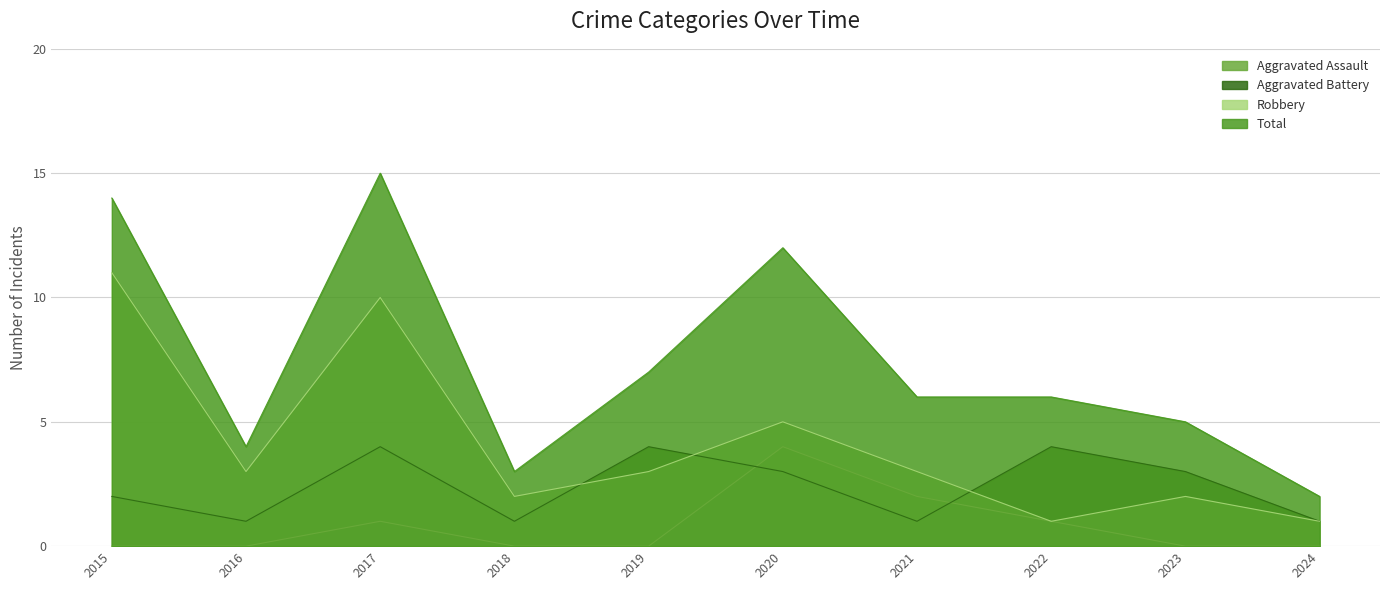

What is the difference between the Robbery values at 2021 and 2023?

1